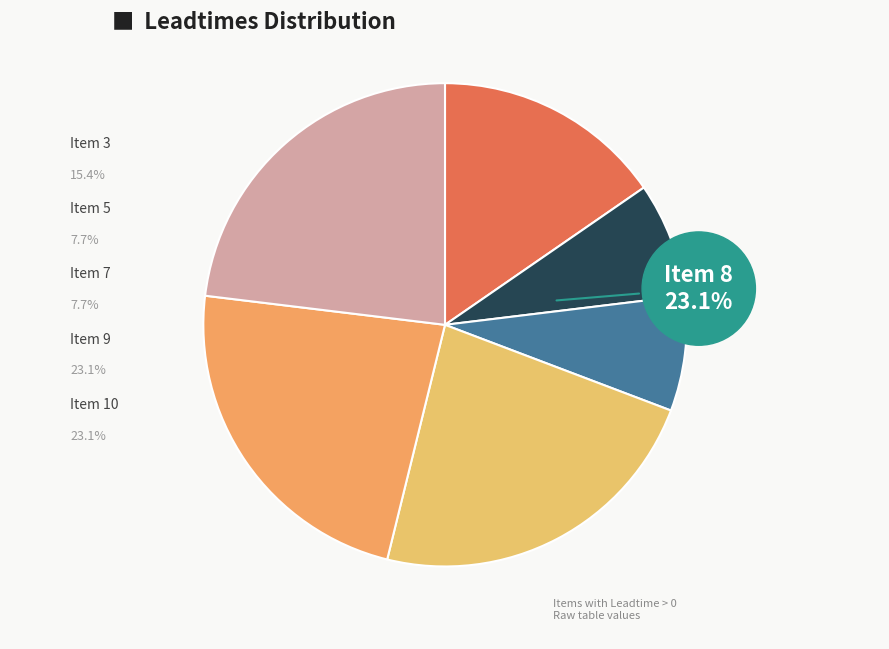

Combined, do 1 and 9 account for over 50%?

No